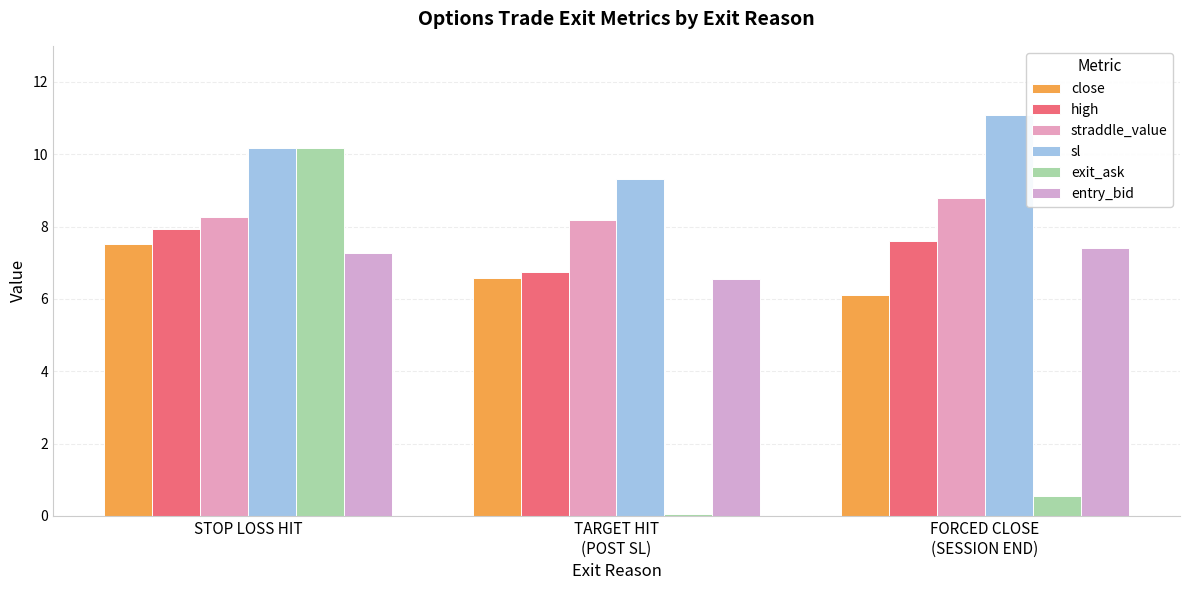

At how many categories does at least one series exceed 9?

3